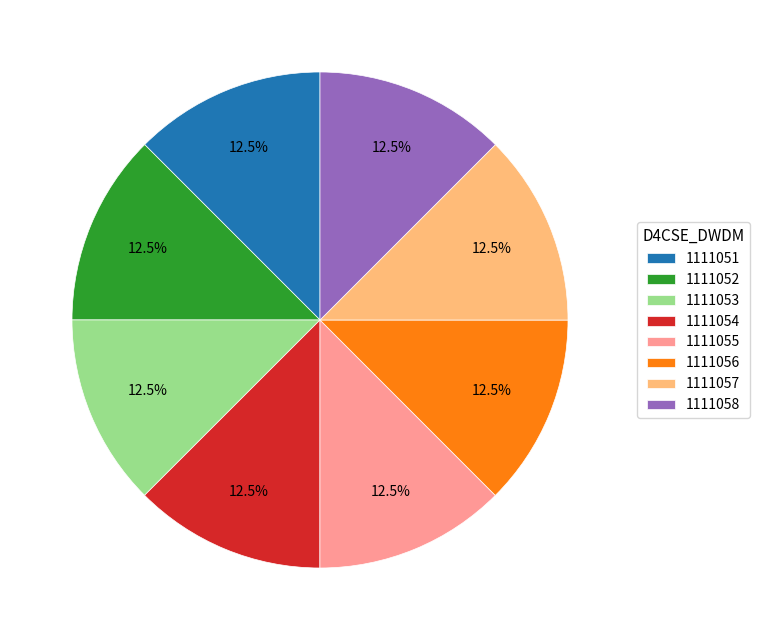

What is the ratio of the value at 1111054 to the value at 1111052?

1.0